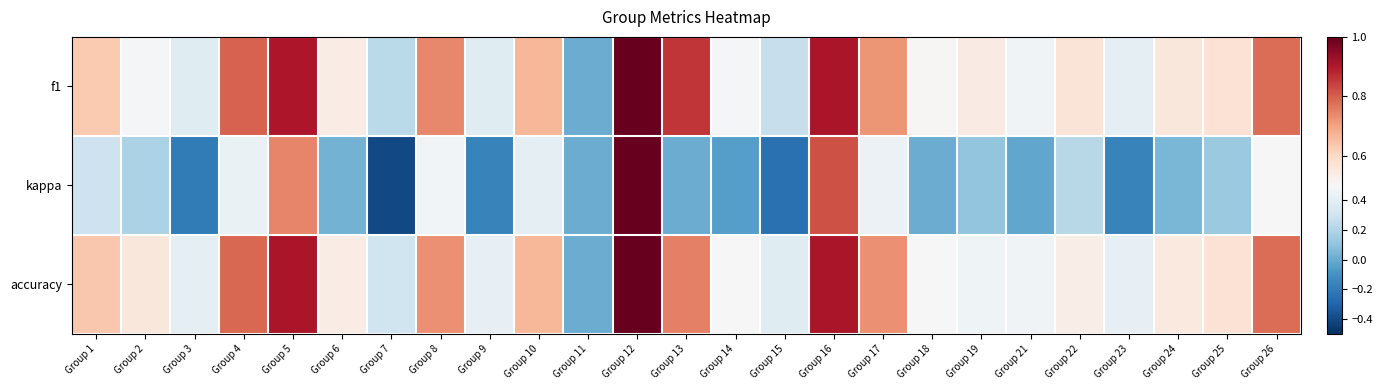

At which category does the chart reach its peak across all series?

Group 12